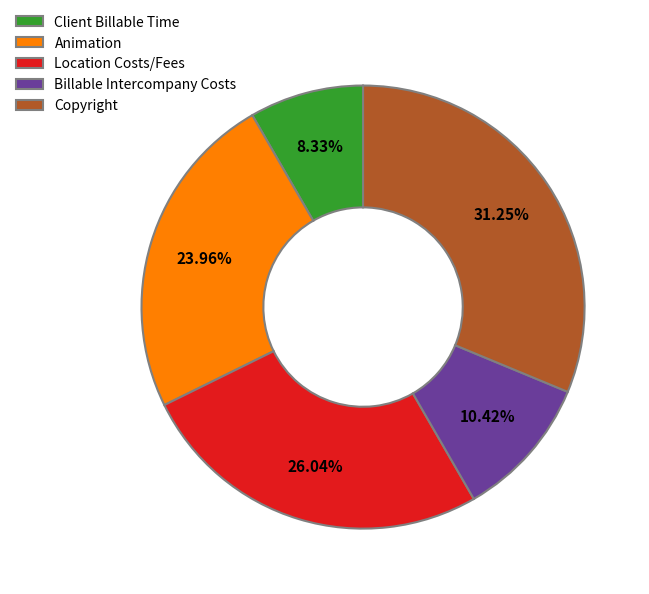

Is there a majority slice in this chart?

No